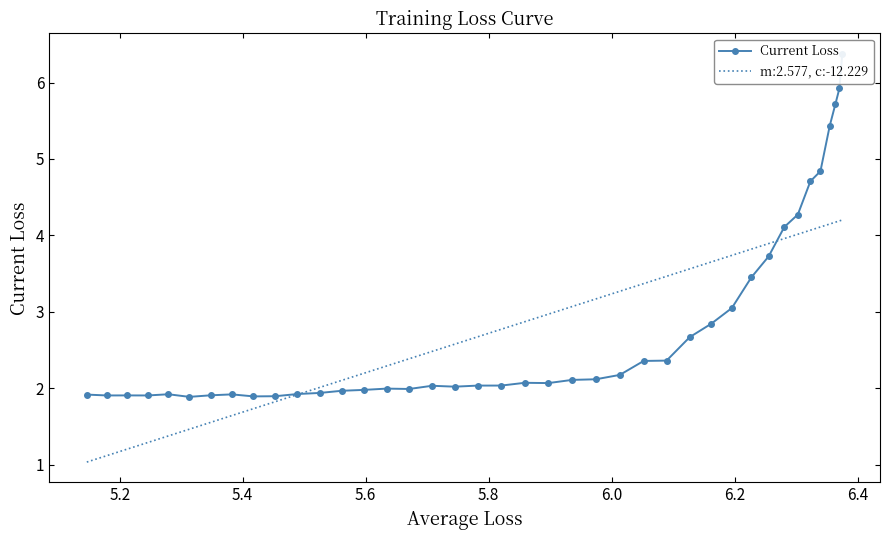

How many interior local valleys (lower than both neighbors) does the data have?

7